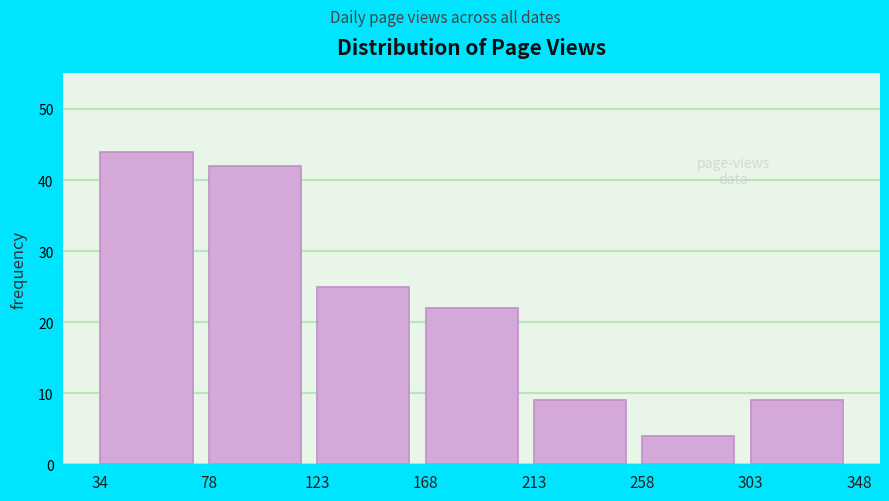

What is the height of the bar covering 34 to 78 on the x-axis? The values are not printed on the chart, so give them approximately, as read against the axis.

44